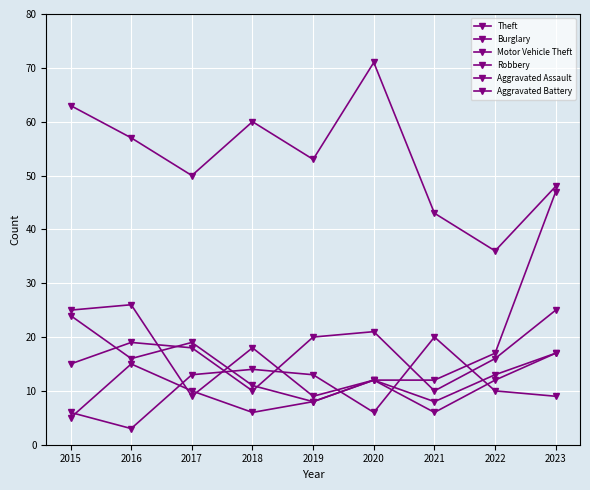

Reading left to right, list all the values displayed in this chart.

Theft: 63	57	50	60	53	71	43	36	48
Burglary: 15	19	18	10	20	21	10	16	25
Motor Vehicle Theft: 24	16	19	11	8	12	12	17	47
Robbery: 25	26	9	18	9	12	8	13	17
Aggravated Assault: 6	3	13	14	13	6	20	10	9
Aggravated Battery: 5	15	10	6	8	12	6	12	17